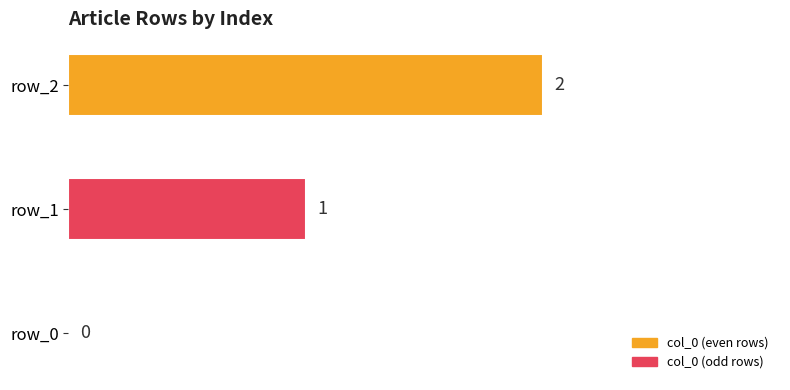

Count the values in the range 0 to 2.

3